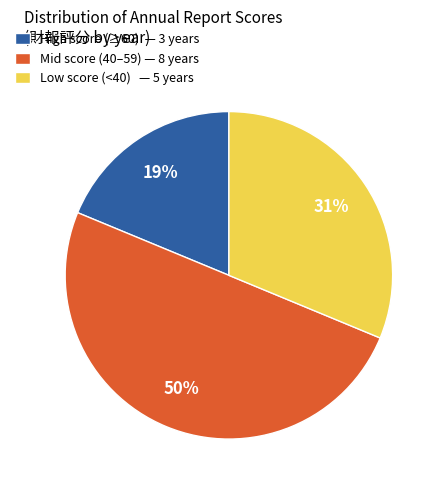

Do Mid score (40–59) — 8 years and Low score (<40) — 5 years together represent more than half of the pie?

Yes